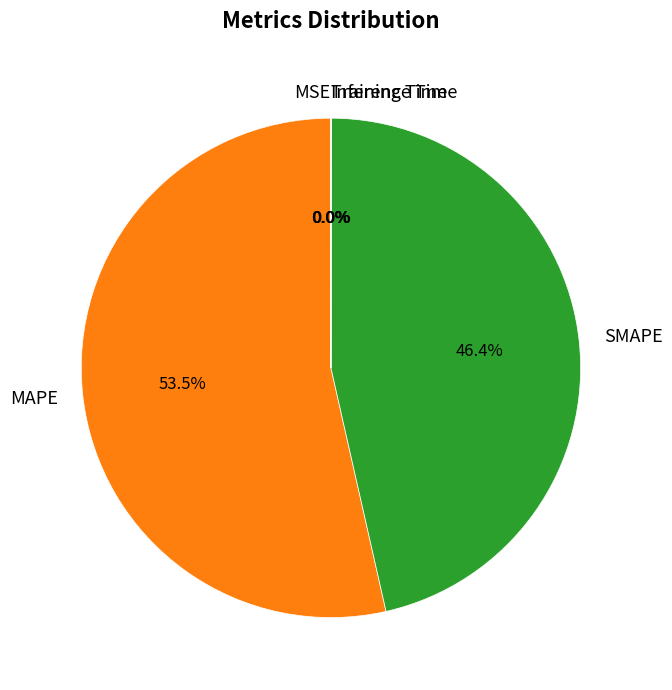

Does MAPE account for over 50% of the chart?

Yes